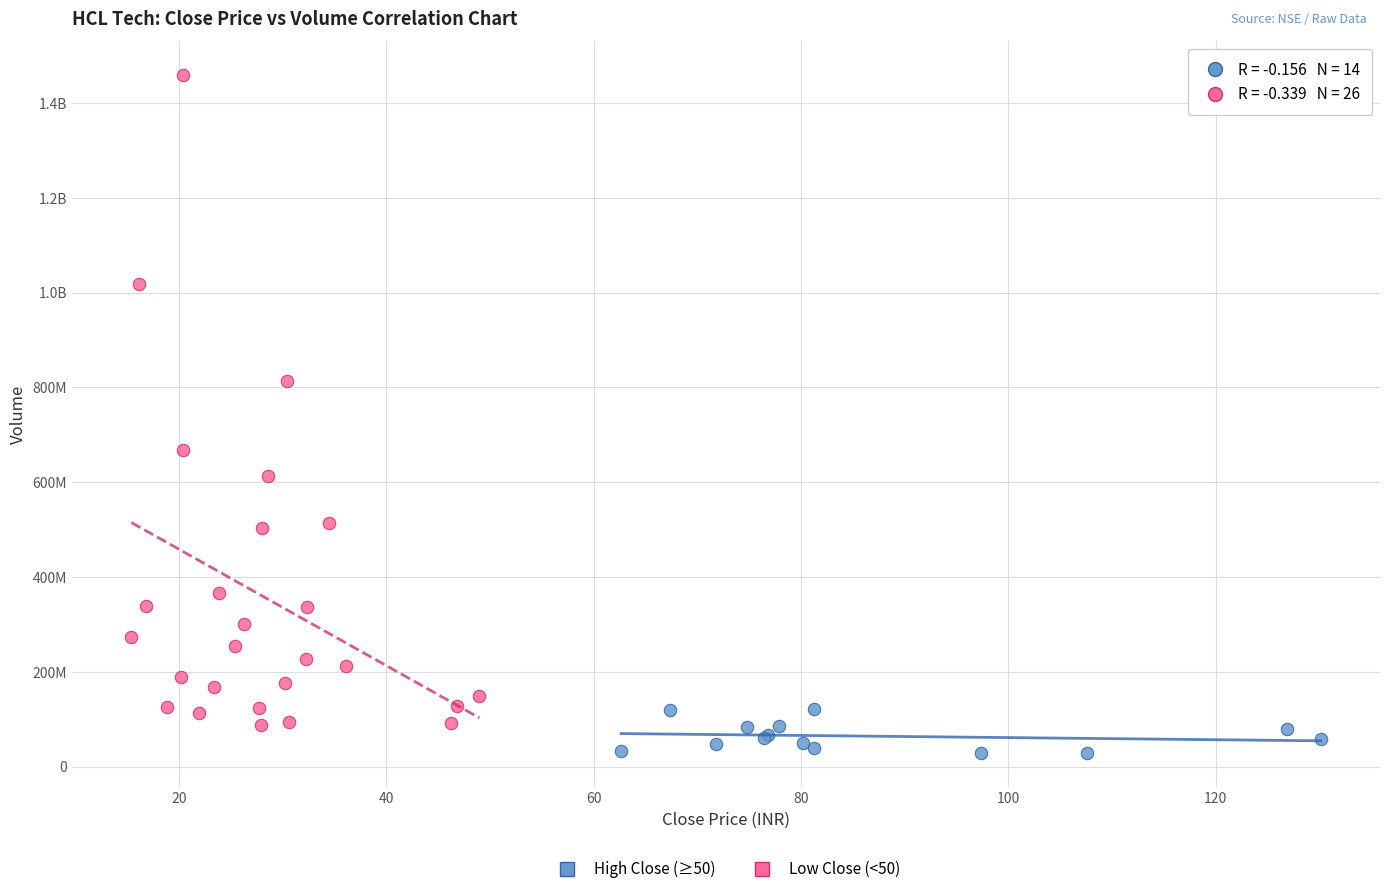

What are all the series names shown in the legend?

High Close (≥50), Low Close (<50)